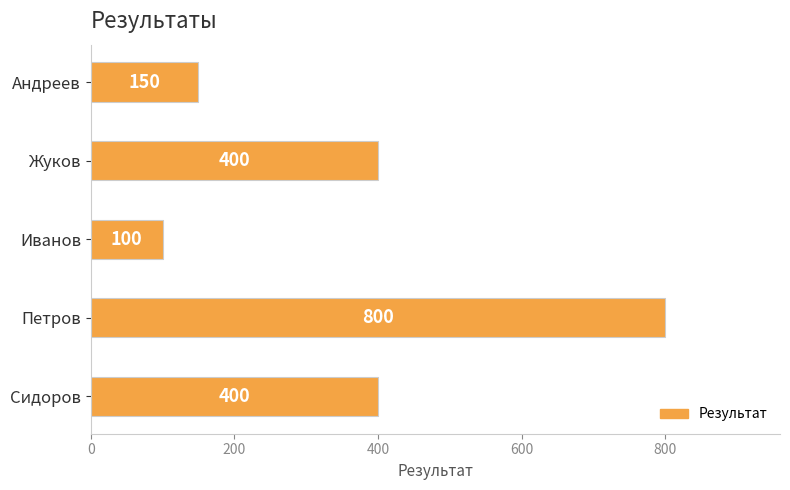

Read the value at Иванов, to the nearest 10.

100